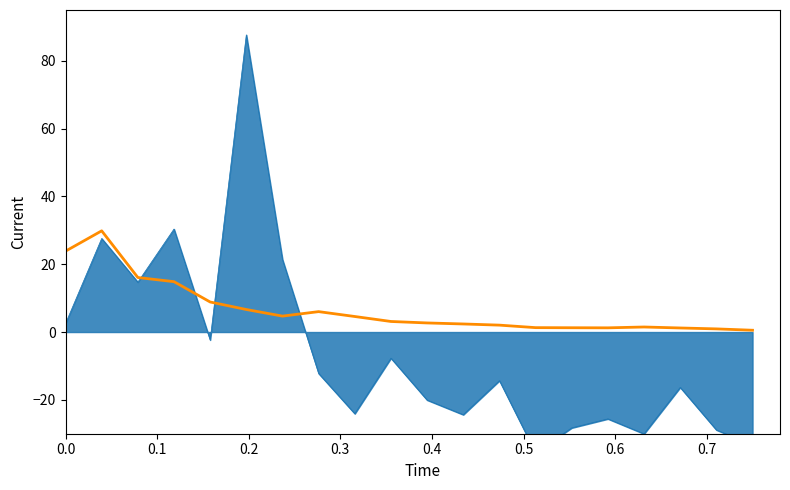

What is the value of the 16th point from the left?

1.2